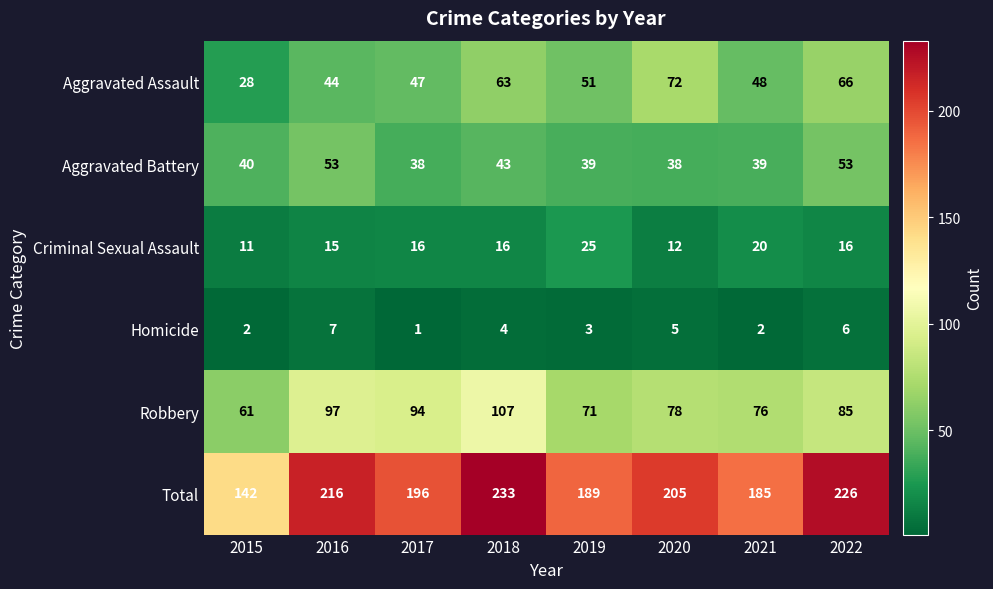

What is the difference between the second highest and minimum values in the Homicide series?

5